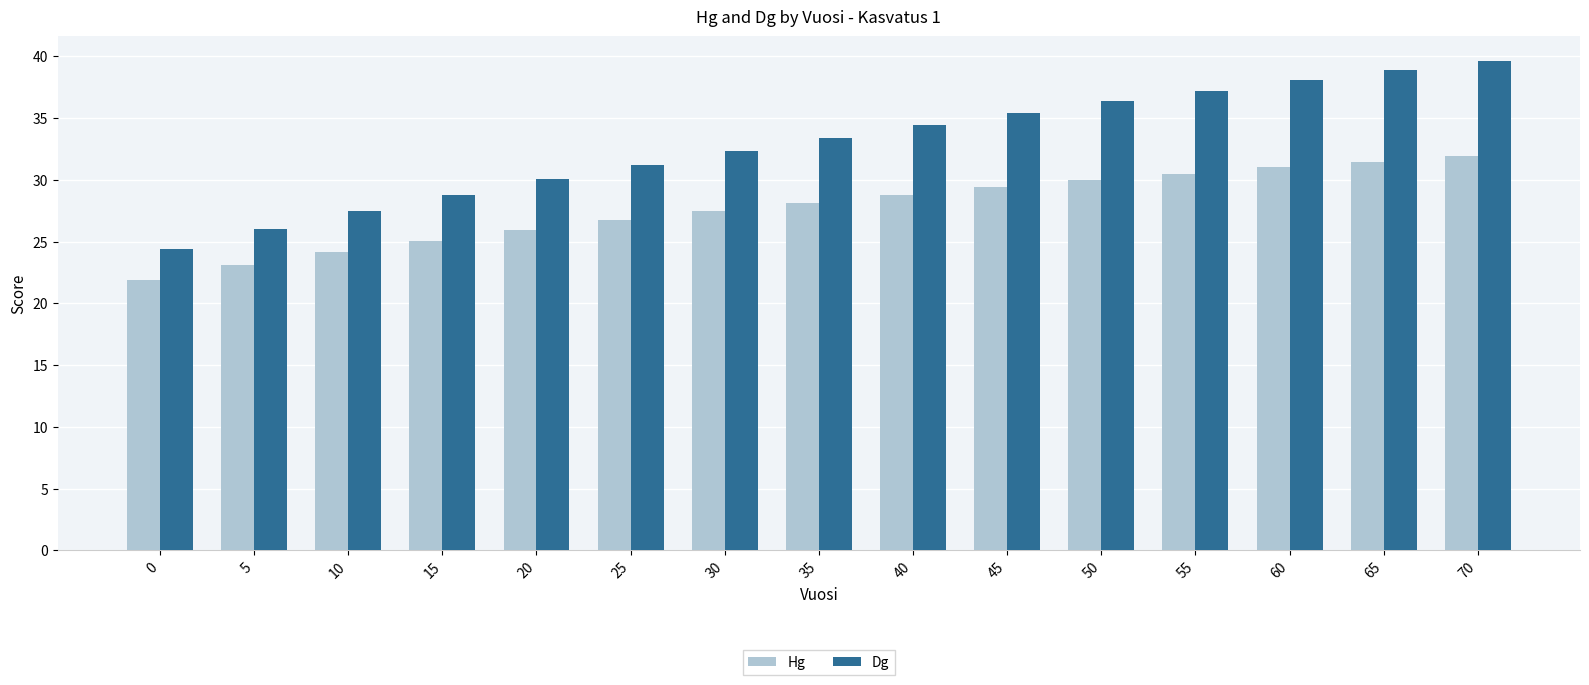

Rank the series by their maximum value, from highest to lowest.

Dg, Hg